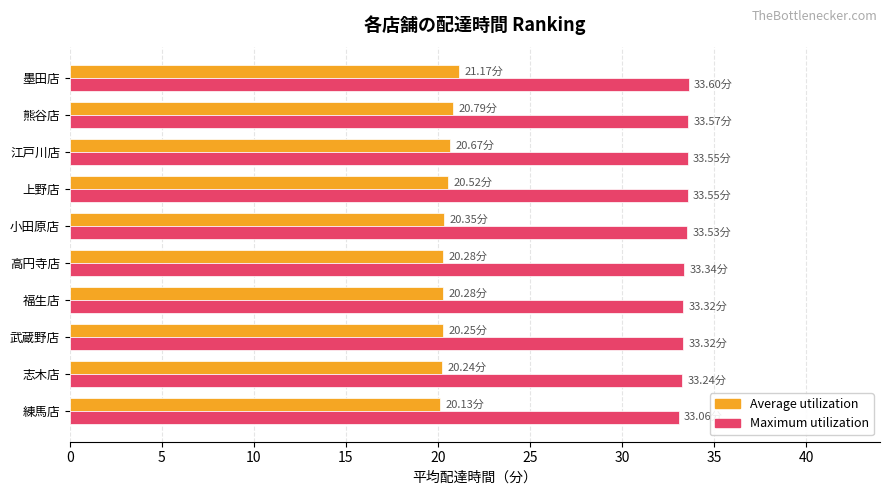

What is the difference between the highest and lowest values at 高円寺店?

13.1